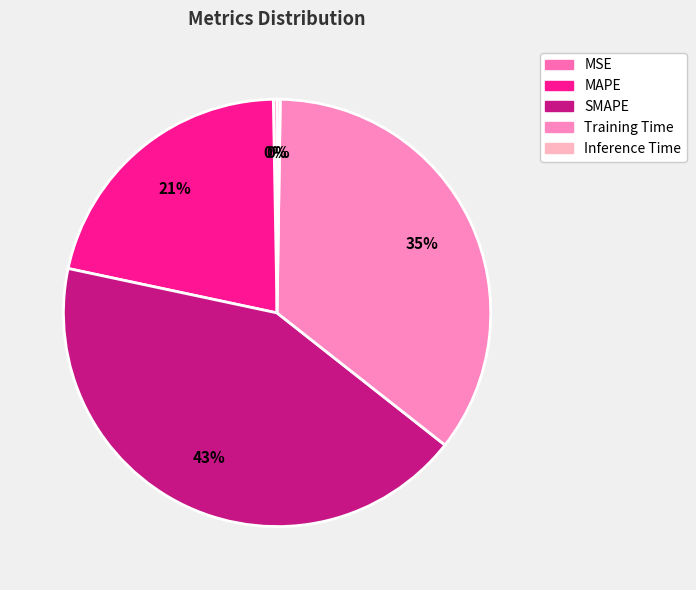

How many segments does this pie chart have?

5